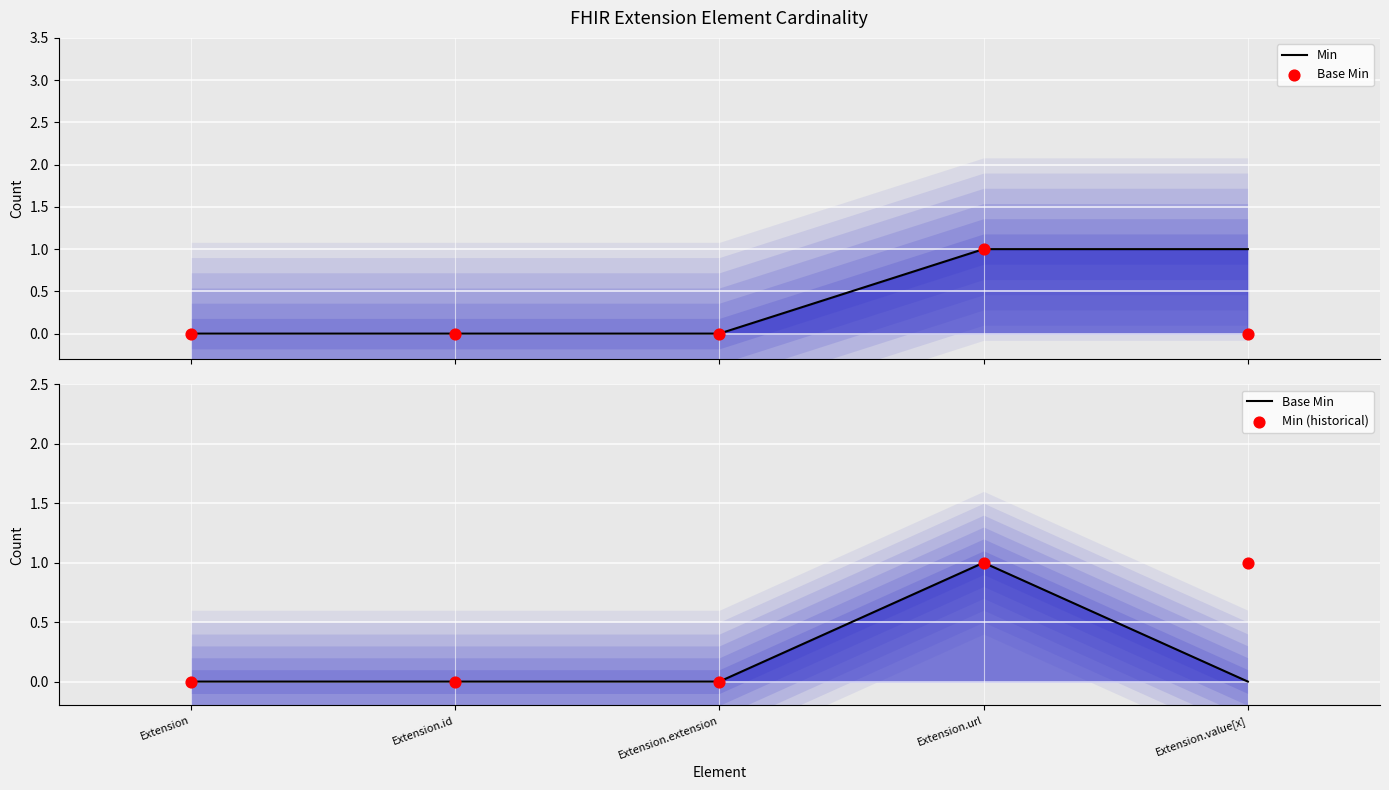

What are all the series names shown in the legend?

Min, Base Min, Min (historical)